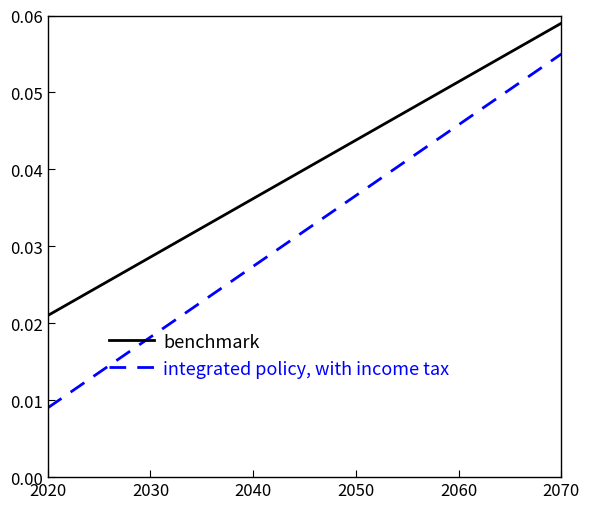

Which series has the largest total across all categories?

benchmark